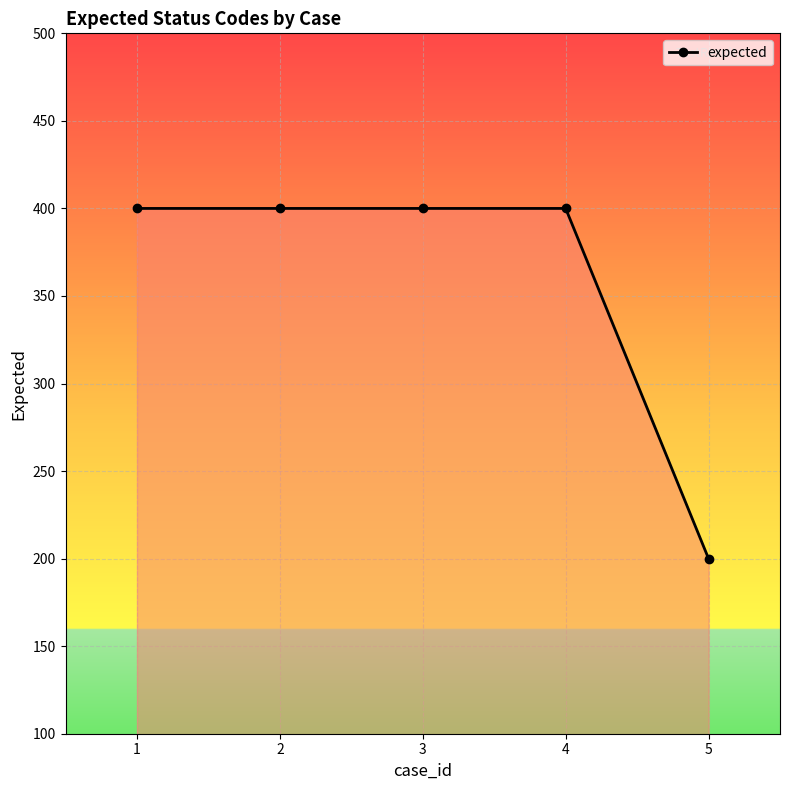

What is the value of the 2nd point from the left?

400